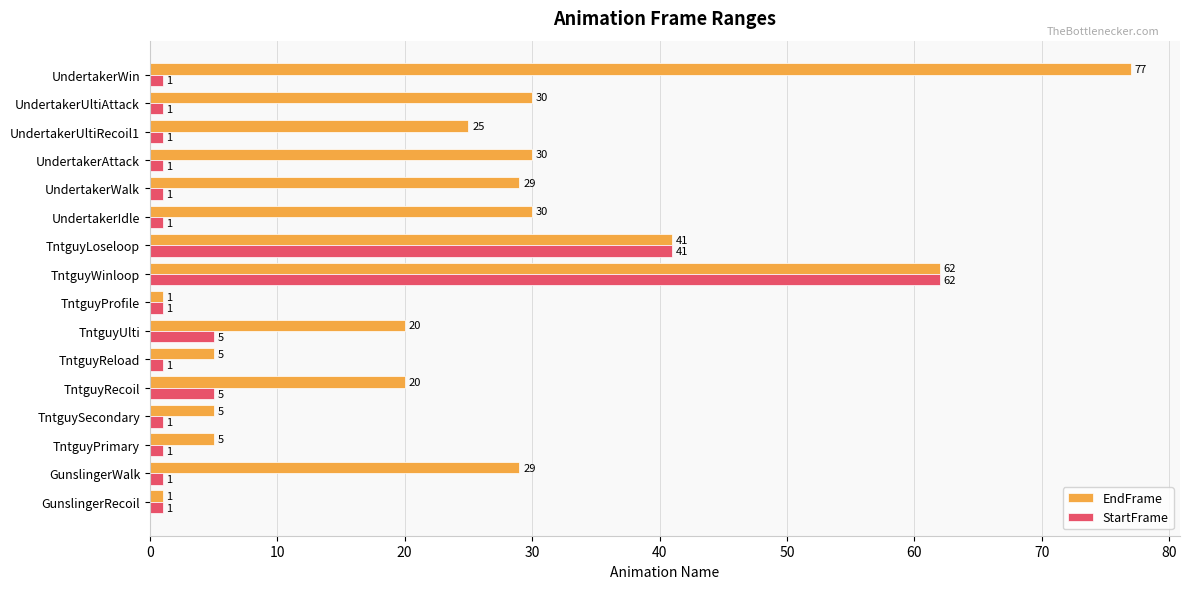

What is the minimum value for StartFrame?

1